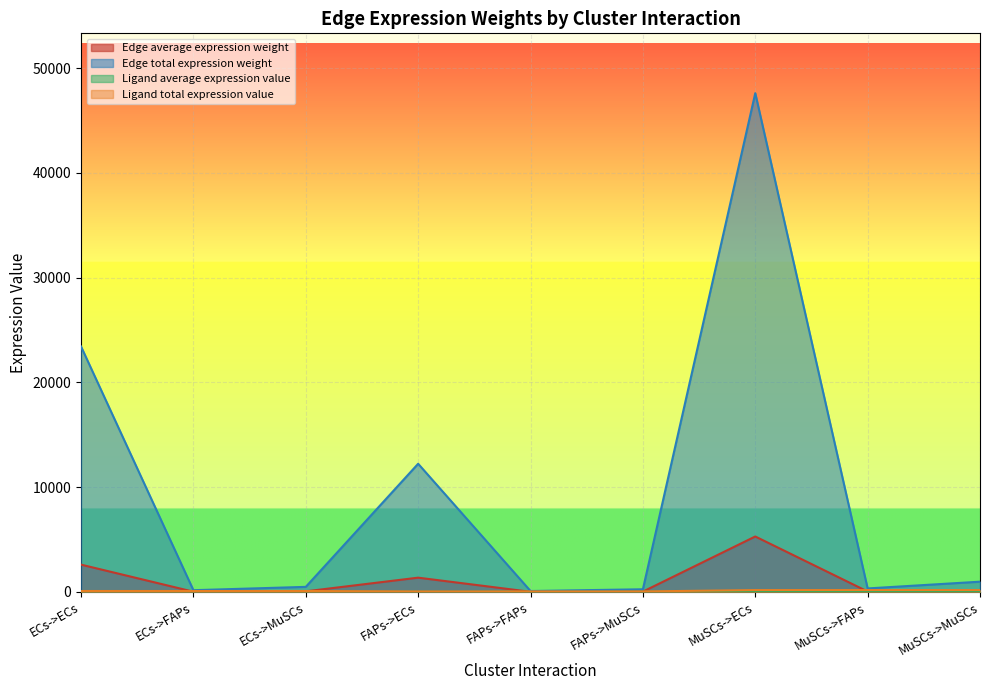

After their last crossing, which series has the higher values: Ligand total expression value or Edge average expression weight?

Ligand total expression value